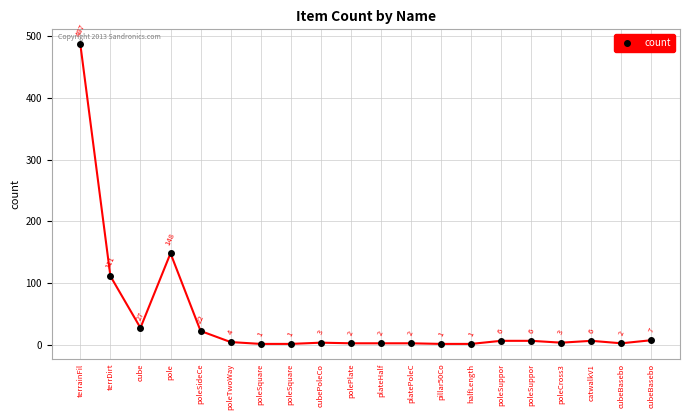

How many lines are shown in the chart?

1